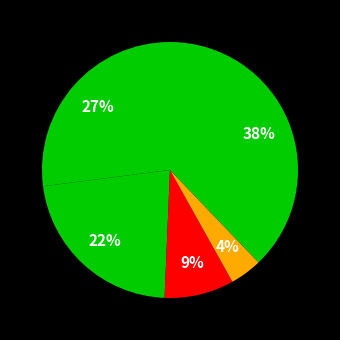

To the nearest percent, what is the difference between the largest and smallest slice percentages?

34%